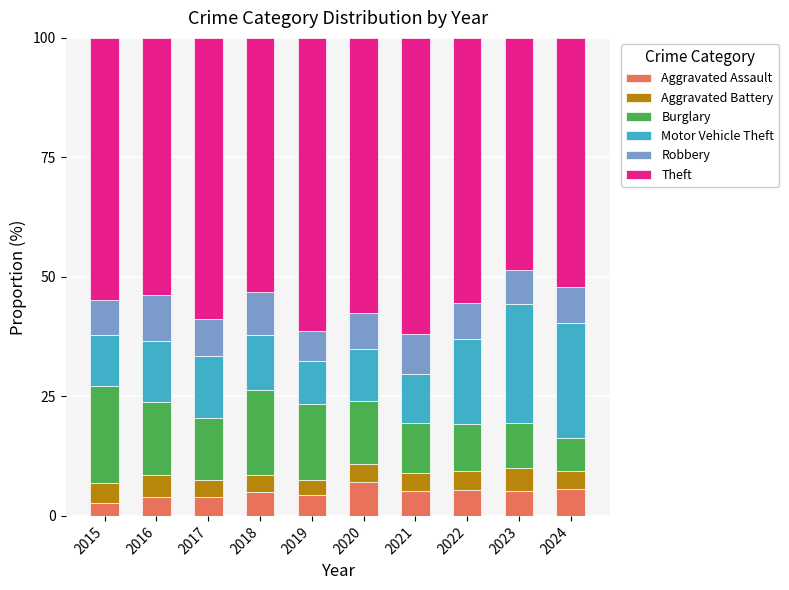

What is the total value across all series at 2015?

100.0